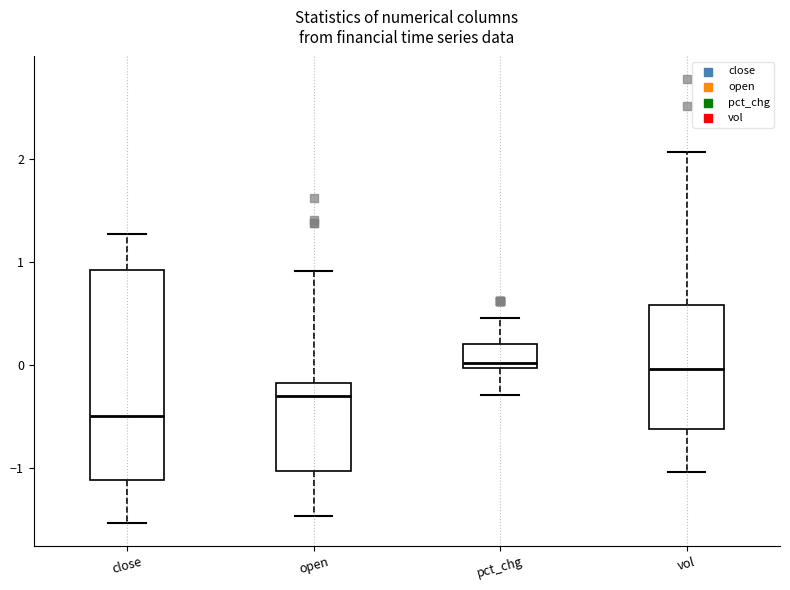

Reading left to right, read every box against the y-axis: the position of its median line, the range the box covers, and the ends of its whiskers. The values are not printed on the chart, so give them approximately, as read against the axis.

close: median -0.5, box -1.1 to 0.9, whiskers -1.5 to 1.3
open: median -0.3, box -1.0 to -0.2, whiskers -1.5 to 0.9
pct_chg: median 0.0 (just above the box's lower edge), box 0.0 to 0.2, whiskers -0.3 to 0.5
vol: median 0.0, box -0.6 to 0.6, whiskers -1.0 to 2.1